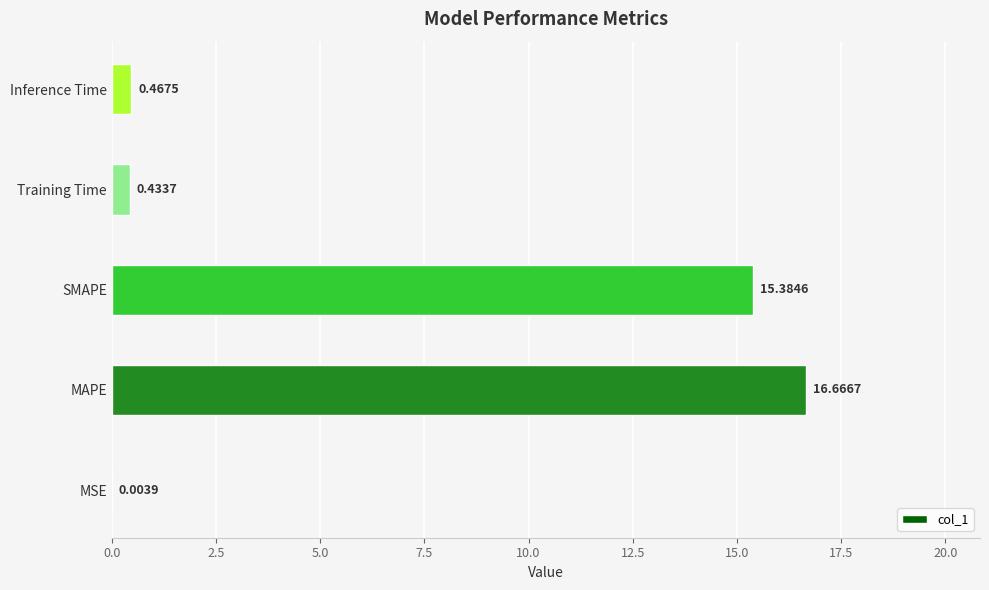

What is the change in value from SMAPE to Inference Time?

-14.9